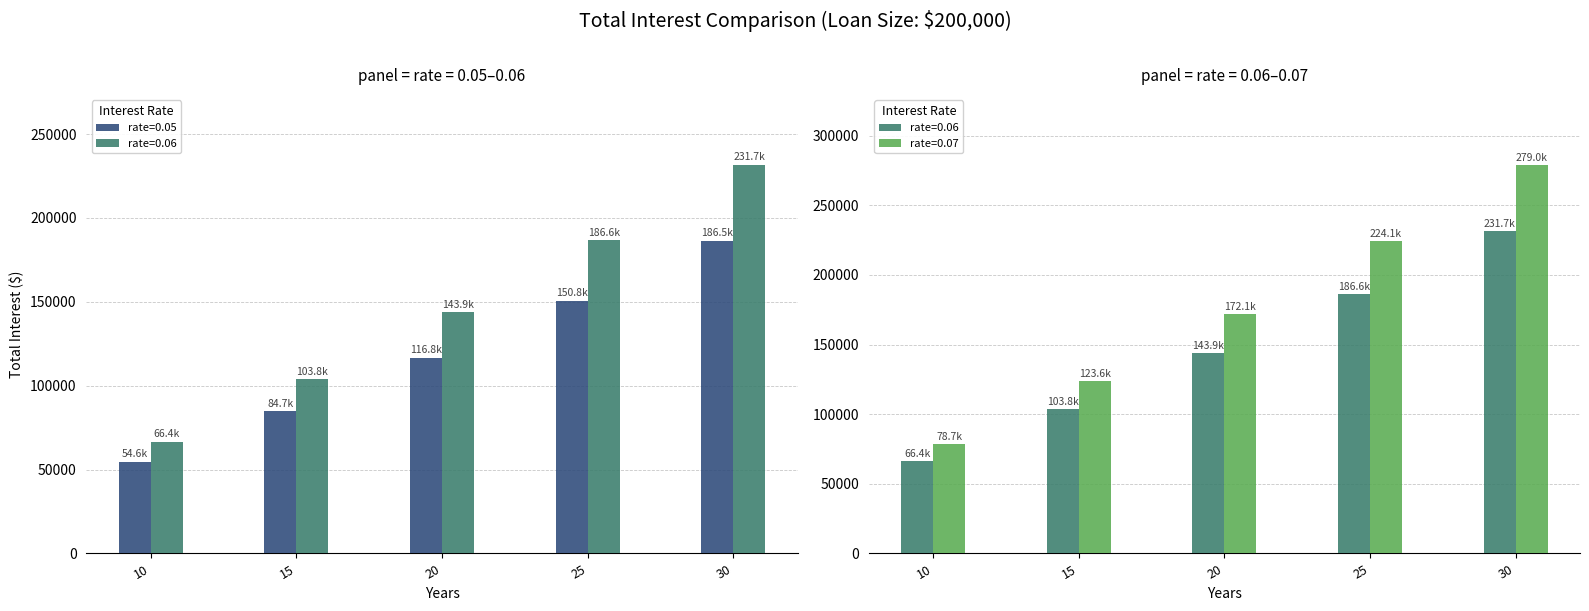

Is it true that rate=0.06 equals 231676.4 at 30?

True